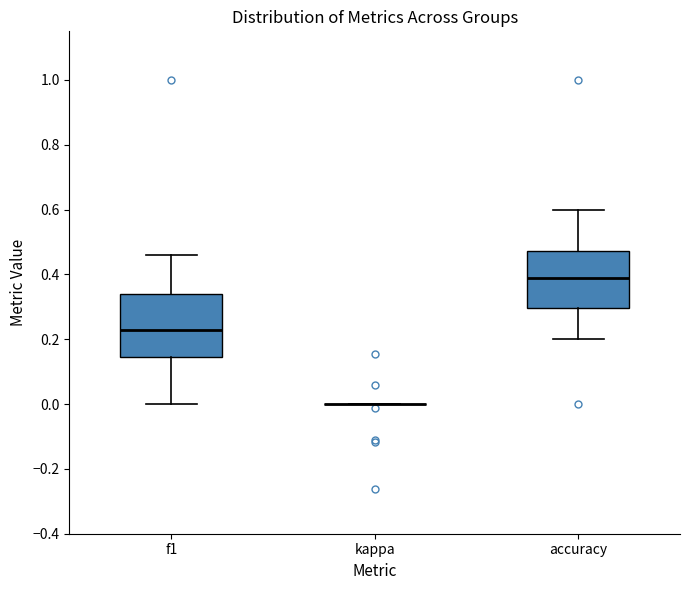

Reading left to right, transcribe this box plot: for each box, give where its median line is, the range the box spans, and where its two whiskers end, as read against the y-axis. The values are not printed on the chart, so give them approximately, as read against the axis.

f1: median 0.22, box 0.14 to 0.34, whiskers 0.00 to 0.46
kappa: box collapsed to a line at 0.00, whiskers 0.00 to 0.00
accuracy: median 0.38, box 0.30 to 0.48, whiskers 0.20 to 0.60